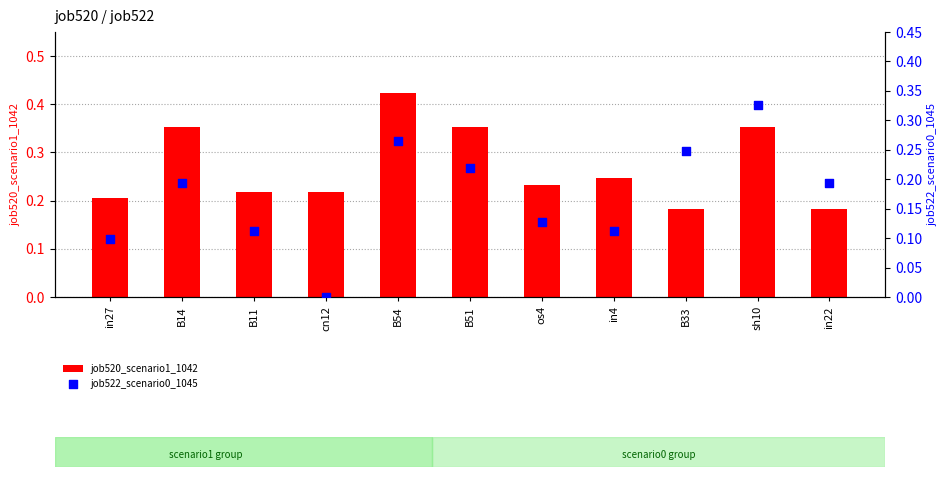

Which series contains the highest Y value?

job520_scenario1_1042